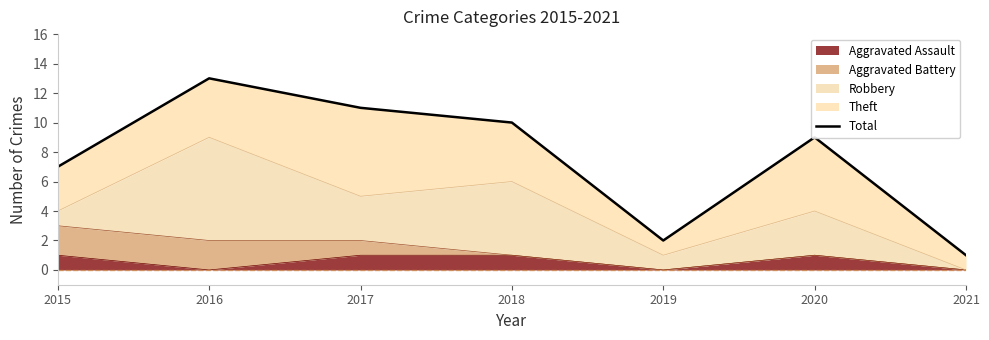

Which category has the lowest value across all series?

2021